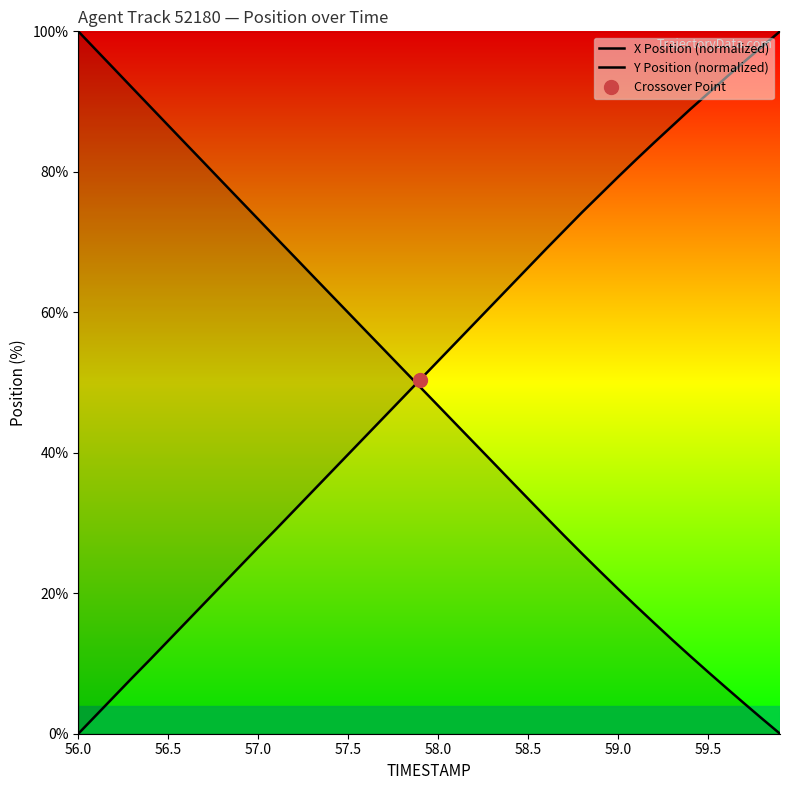

What is the greatest value displayed?

100.0